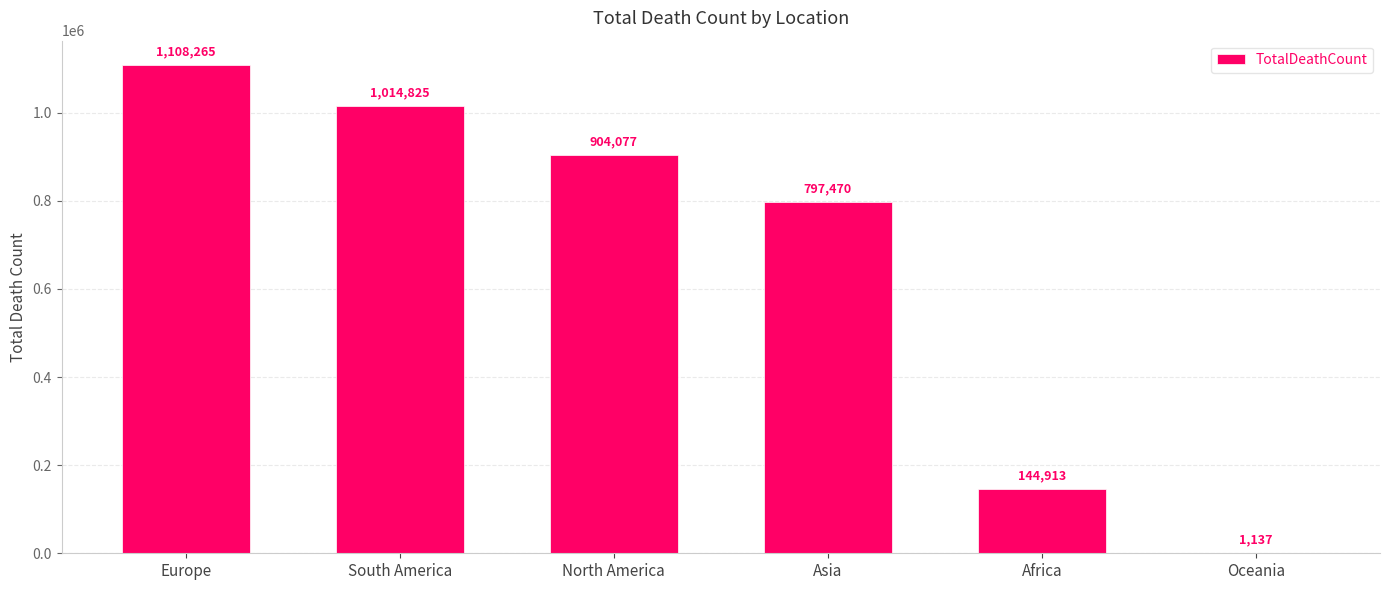

How many categories are shown in the chart?

6